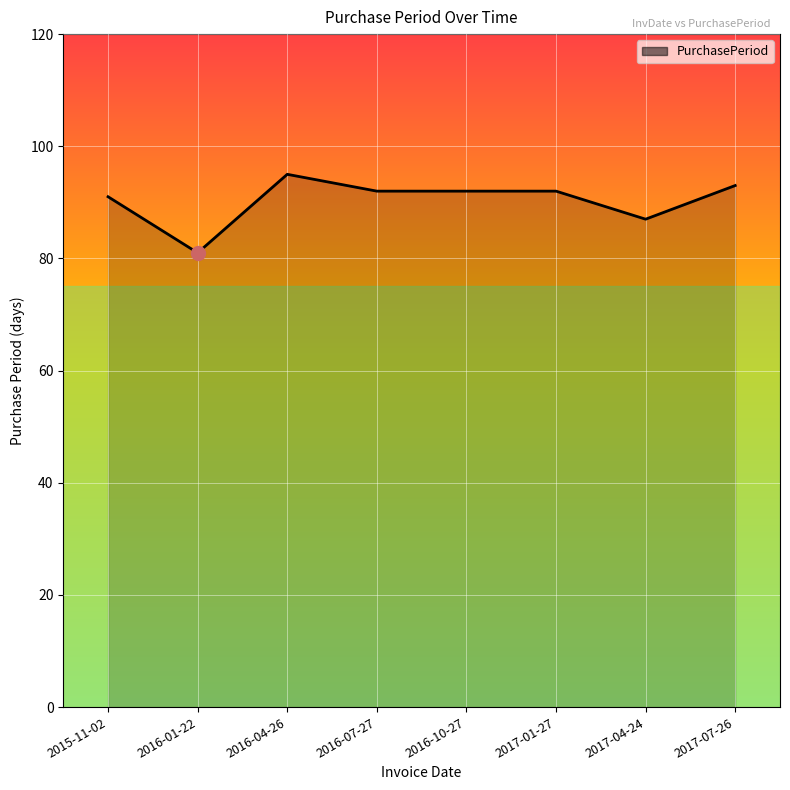

What position from the right is 2016-04-26?

6